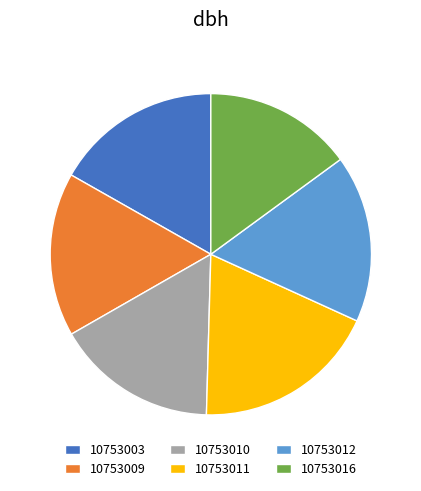

Which category has the biggest portion of the pie?

10753011